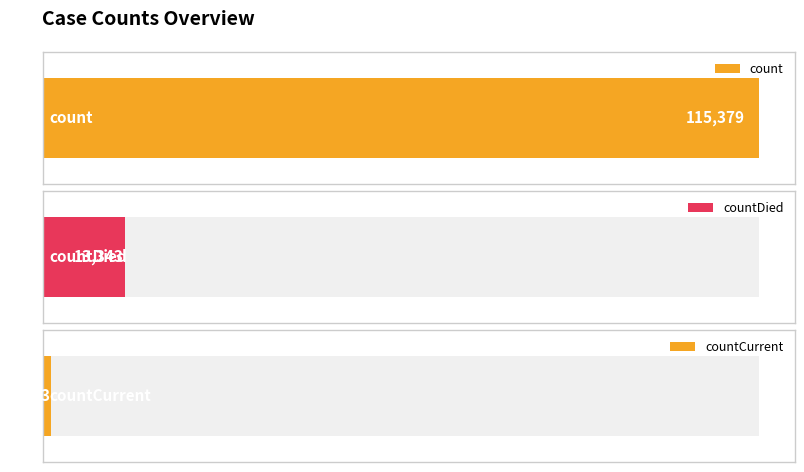

At which category does the chart reach its peak across all series?

count